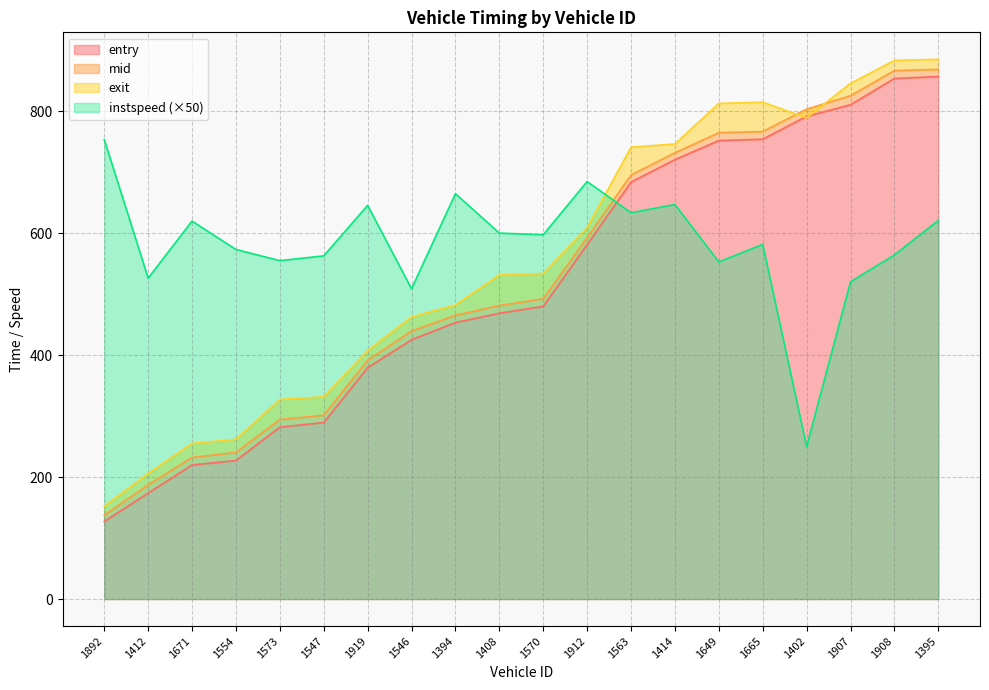

What is the minimum value for entry?

127.3